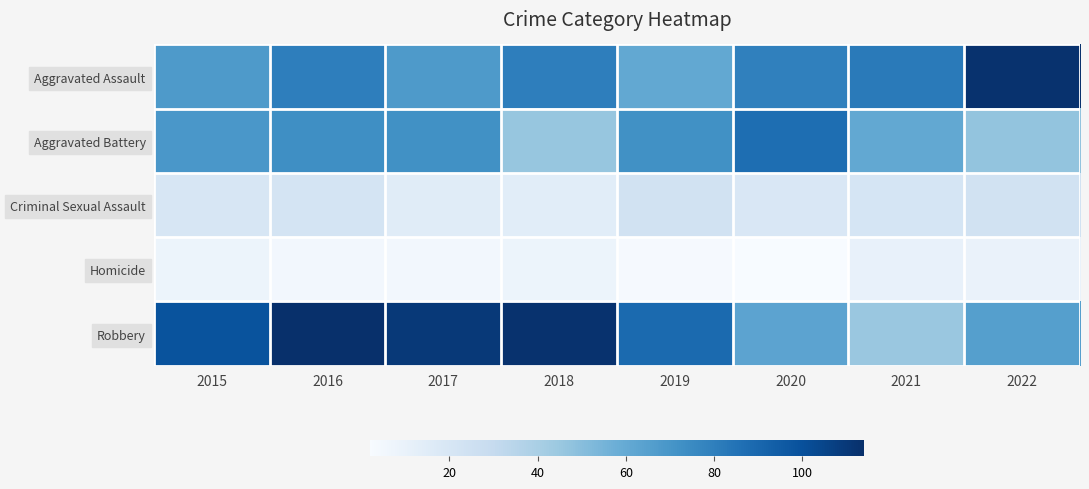

Reading left to right, transcribe all the data shown in this chart.

Aggravated Assault: 2015=68	2016=80	2017=68	2018=80	2019=61	2020=79	2021=82	2022=113
Aggravated Battery: 2015=69	2016=73	2017=72	2018=46	2019=72	2020=87	2021=61	2022=47
Criminal Sexual Assault: 2015=20	2016=22	2017=15	2018=14	2019=23	2020=19	2021=21	2022=23
Homicide: 2015=8	2016=5	2017=5	2018=8	2019=3	2020=2	2021=10	2022=9
Robbery: 2015=99	2016=114	2017=110	2018=113	2019=89	2020=63	2021=45	2022=65